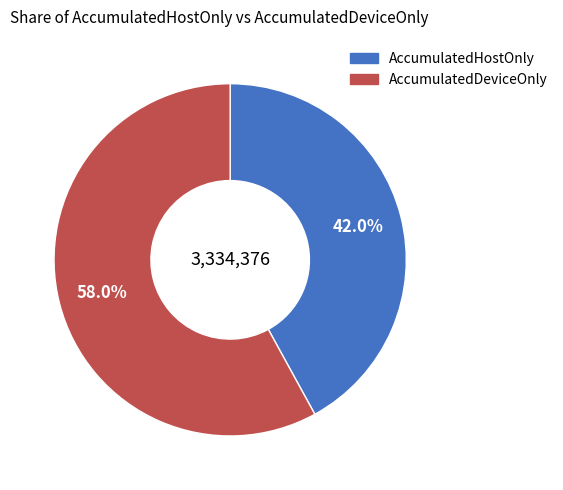

Is there any slice that represents more than half of the pie?

Yes